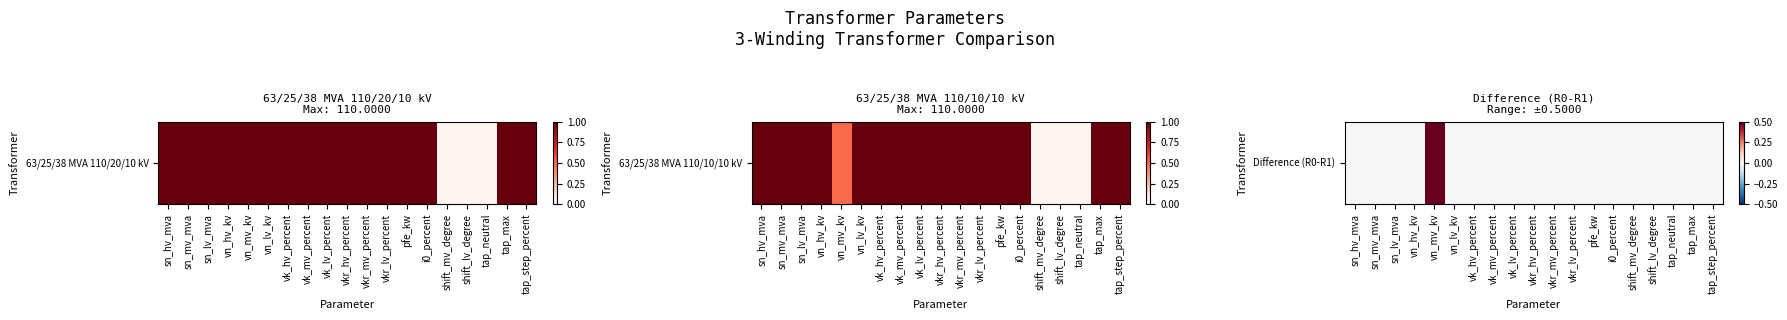

How many categories are shown in the chart?

19